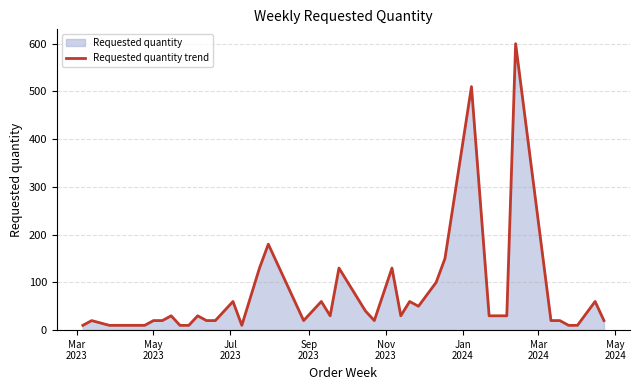

What is the maximum value shown in the chart?

600